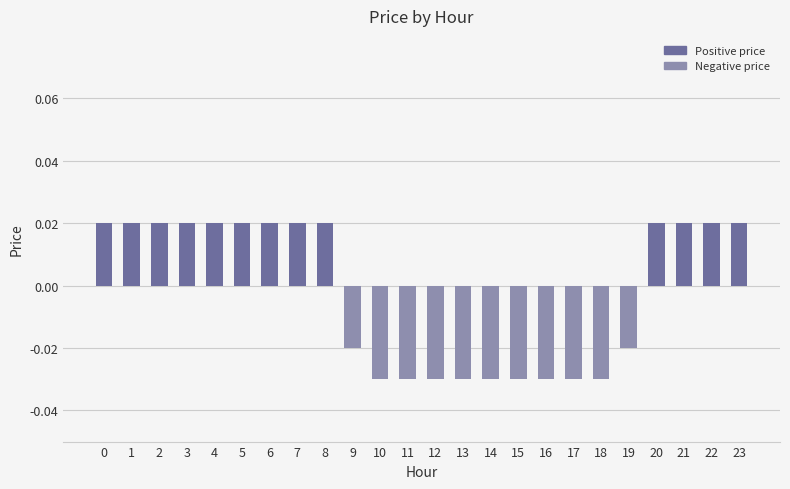

How many distinct data groups are displayed?

1